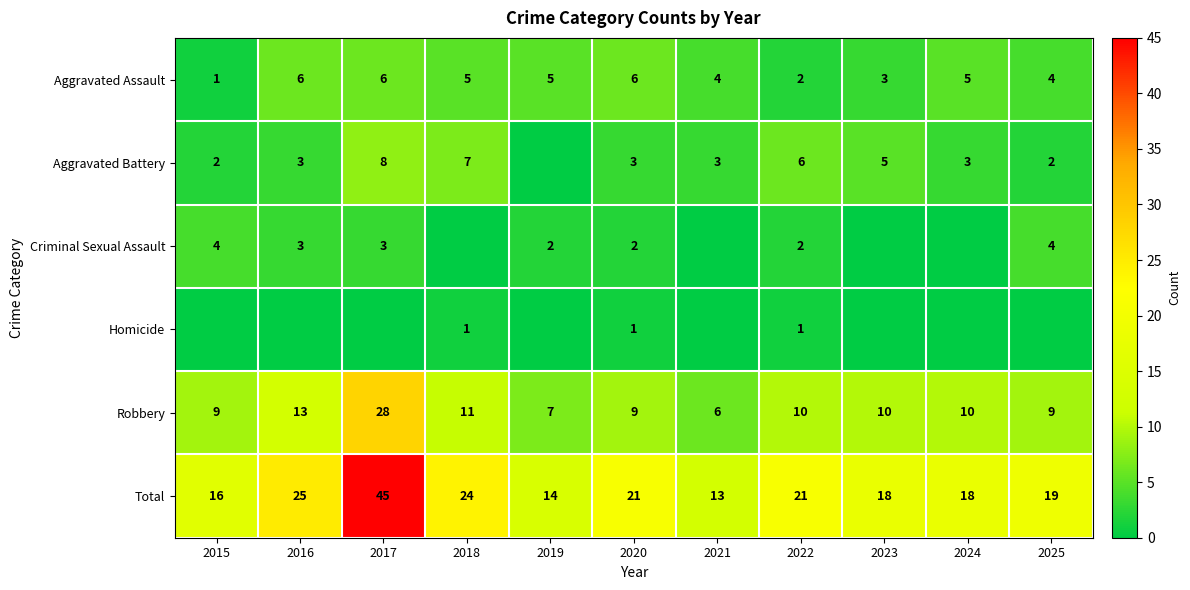

What is the approximate value of Total at 2024?

18